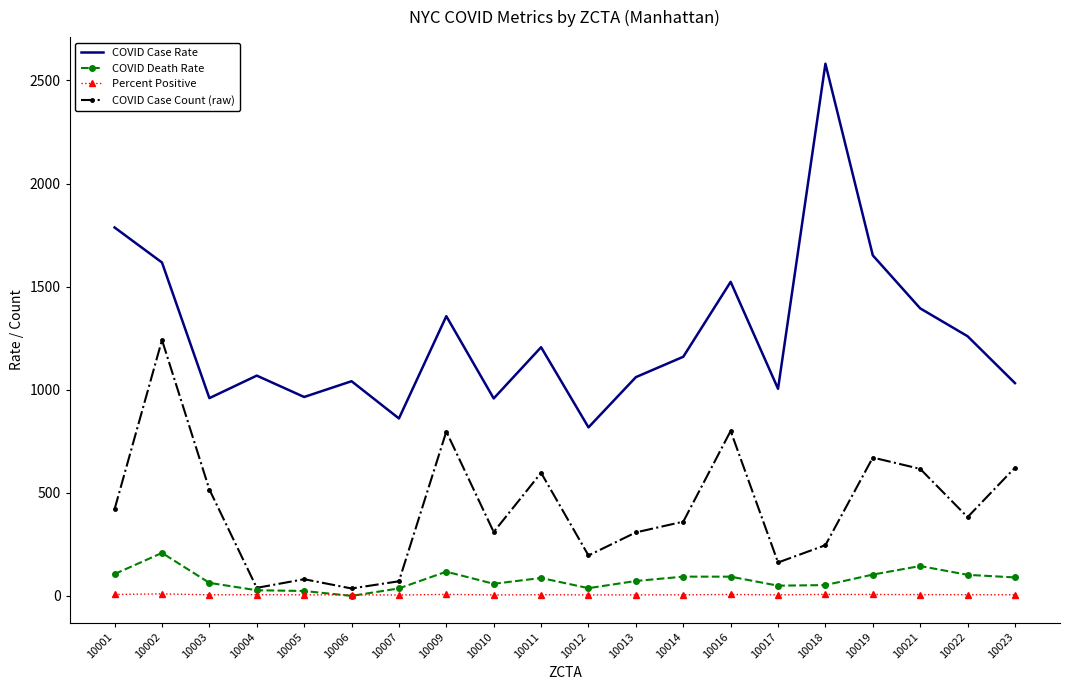

At 10016, list the series in order from smallest to largest.

Percent Positive, COVID Death Rate, COVID Case Count (raw), COVID Case Rate